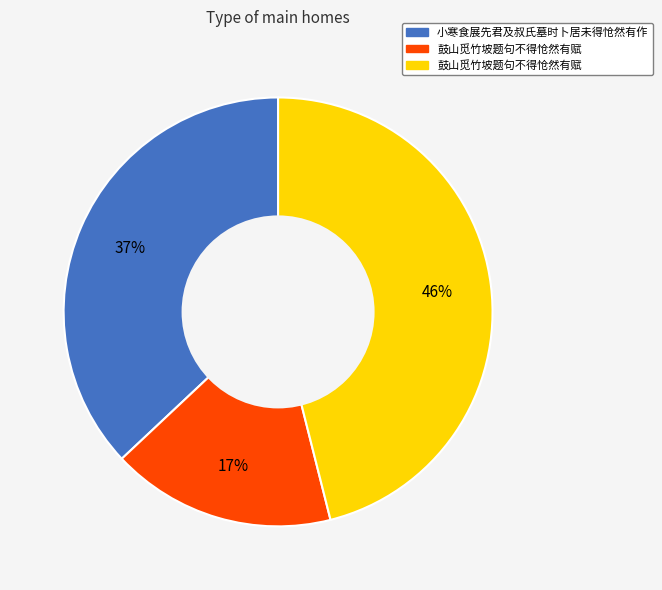

To the nearest percent, what is the average slice percentage?

33%